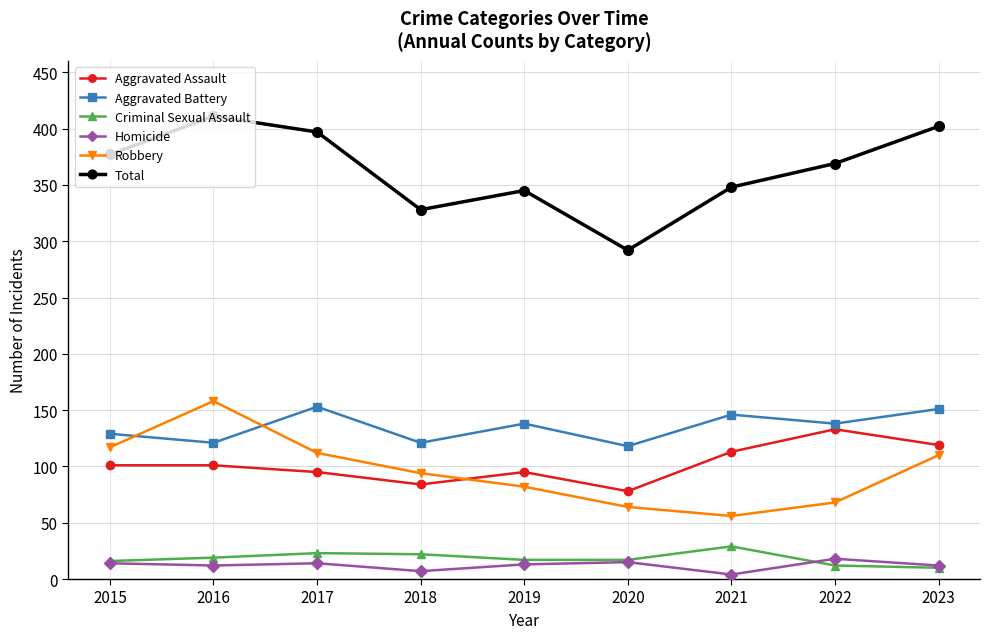

What is the difference between the Homicide values at 2023 and 2021?

8